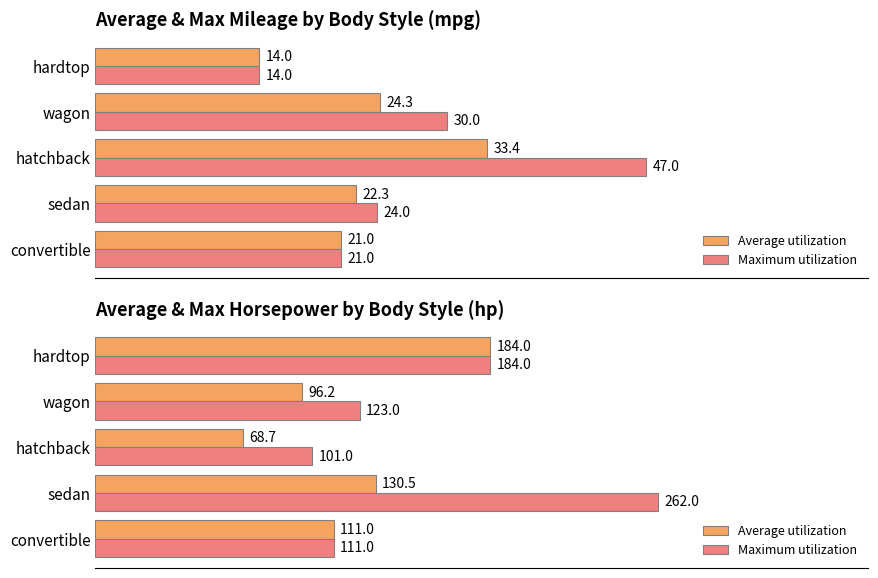

List the series in order of their overall mean, lowest first.

Average utilization, Maximum utilization